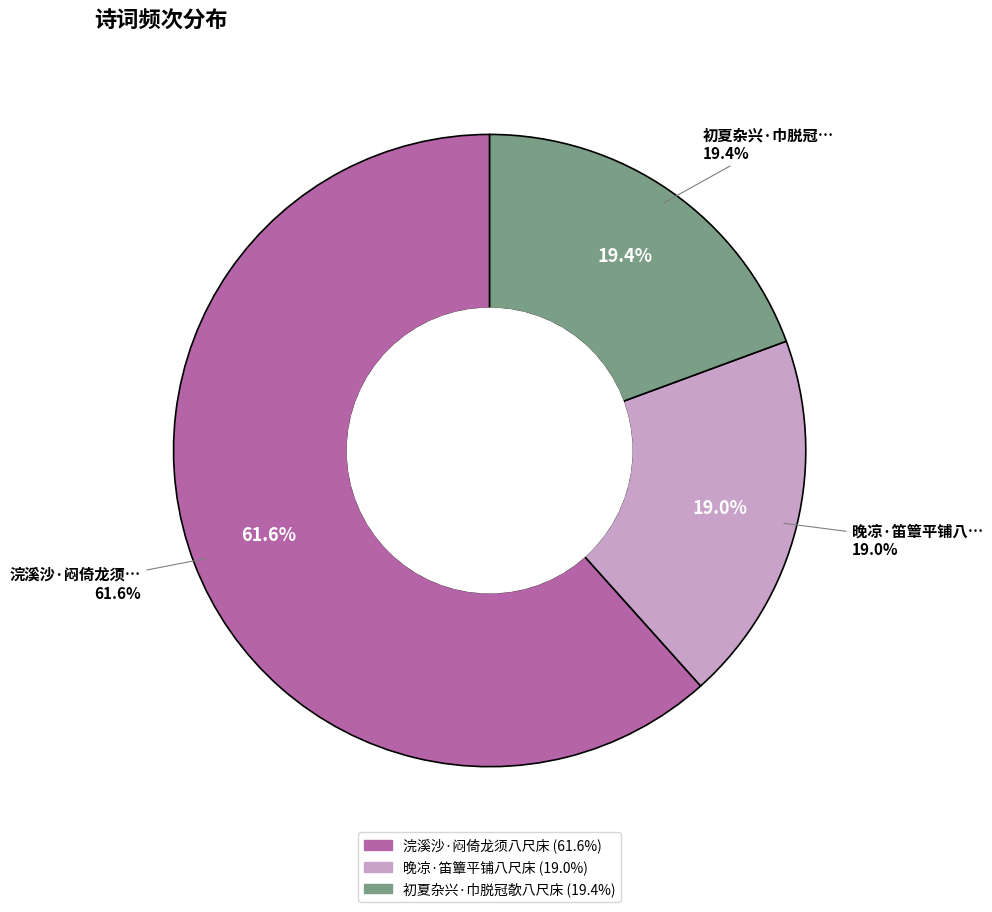

The 浣溪沙·闷倚龙须八尺床 slice represents 62% of the pie. True or false?

True